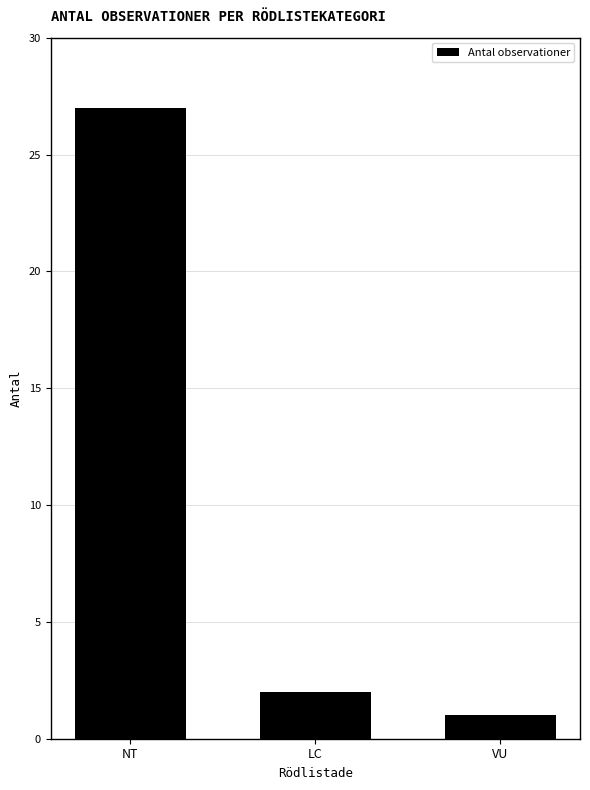

Approximately how many times larger is the value at NT compared to LC?

13.5